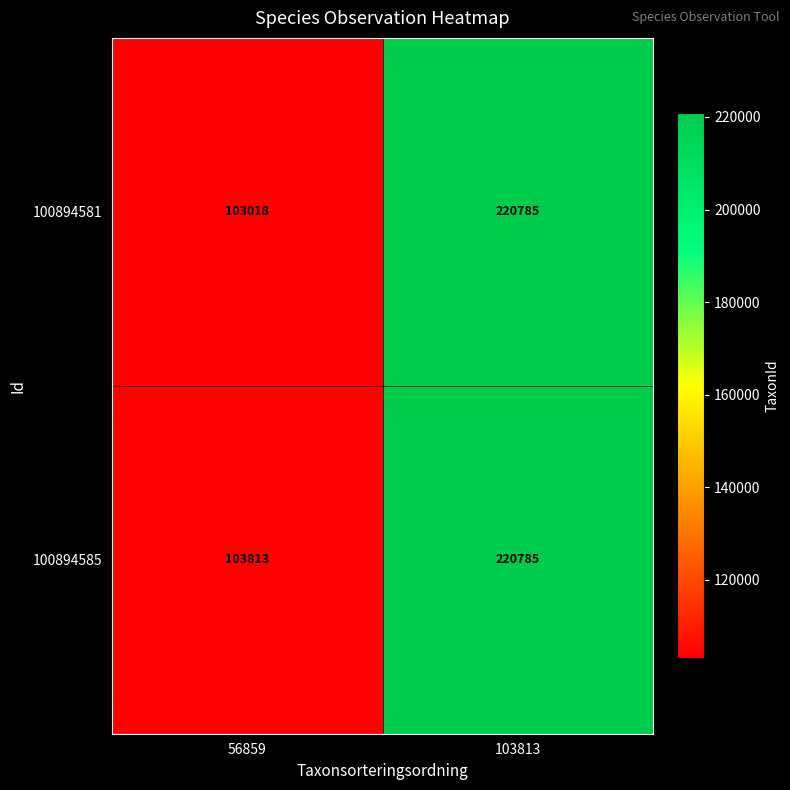

Which series has the largest total across all categories?

100894585